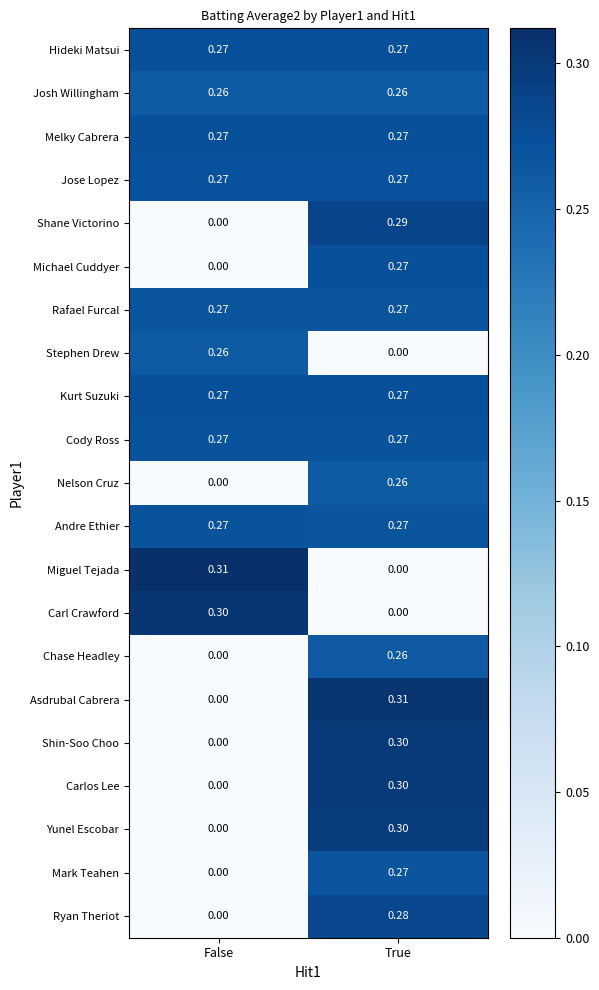

How many series are shown in this chart?

21